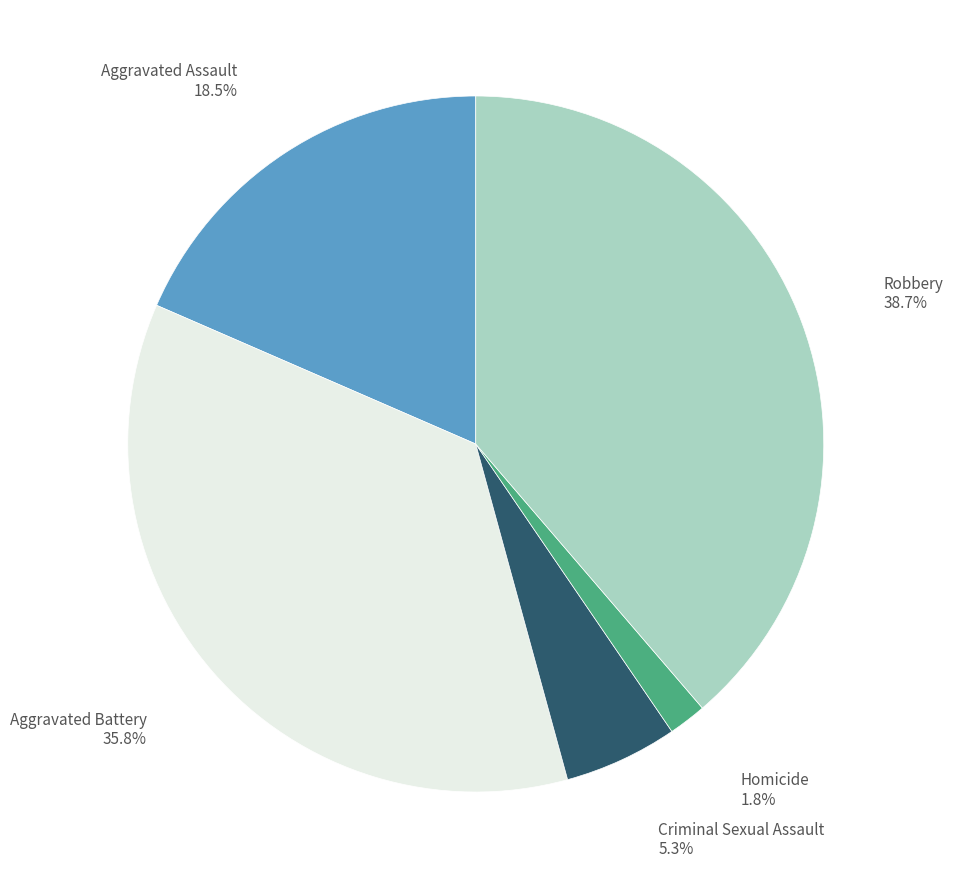

Is there any slice that represents more than half of the pie?

No